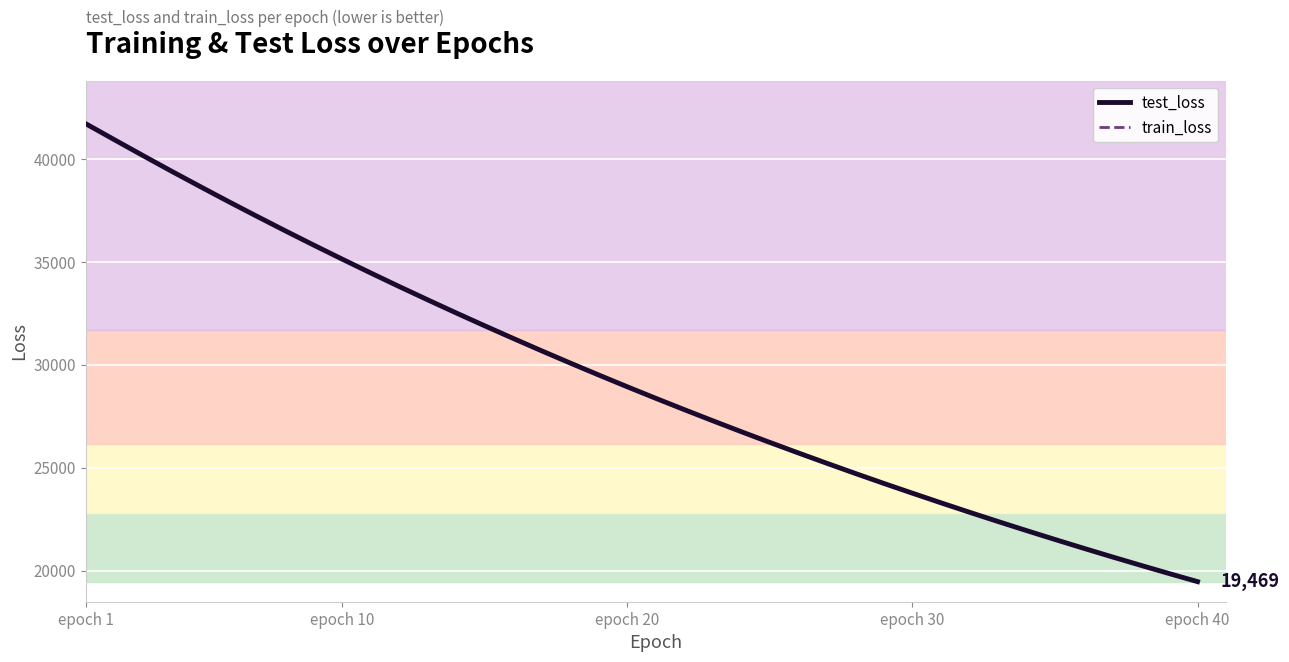

What is the smallest value displayed?

19467.5